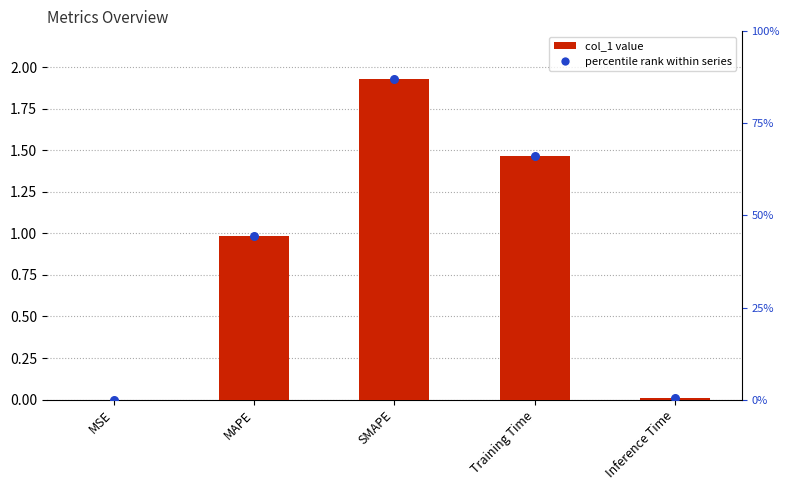

What is the change in value from Training Time to Inference Time?

-1.5